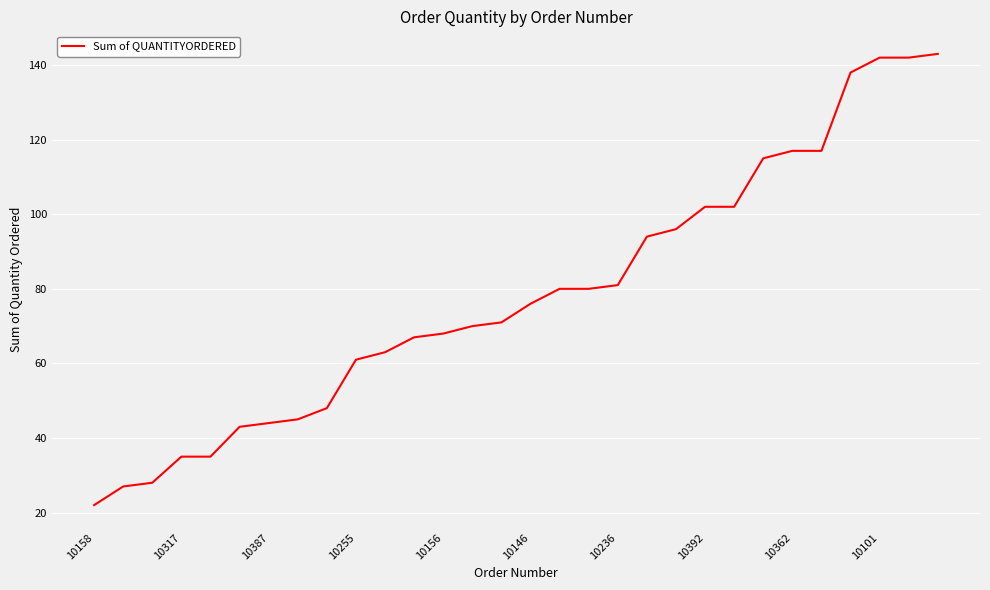

What is the difference between the maximum and minimum values?

121